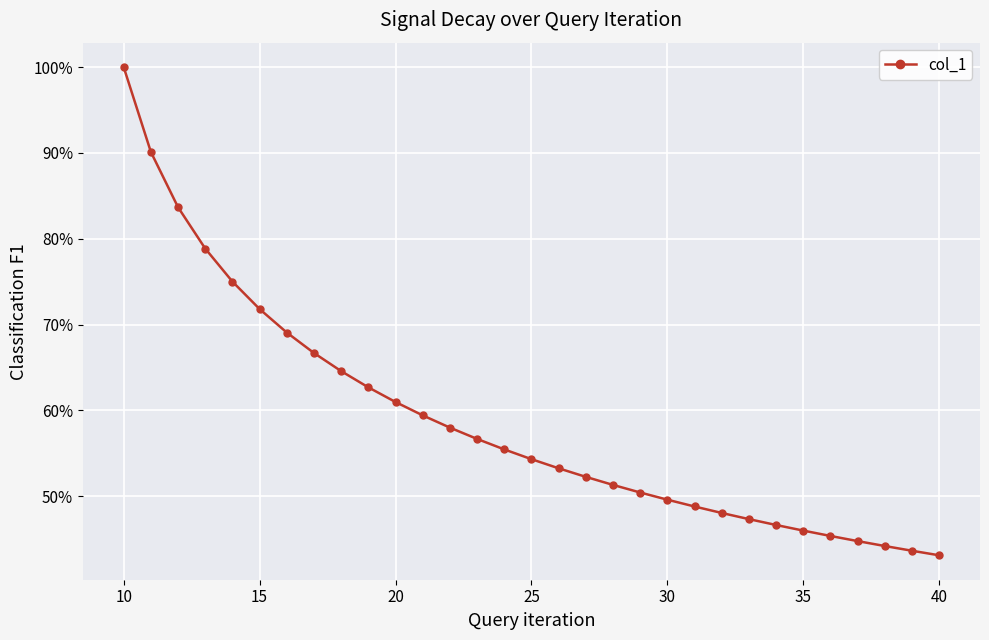

What is the average value?

0.6